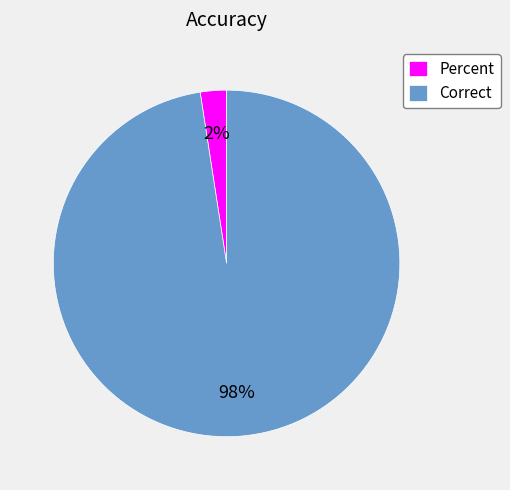

To the nearest percent, what percentage of the pie is Correct?

98%